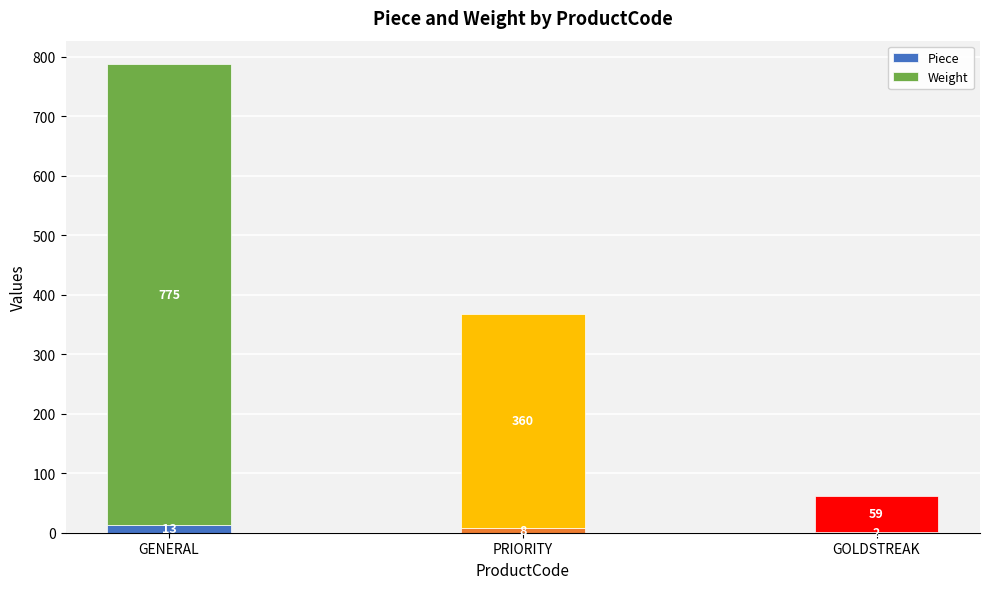

At which label does Piece first exceed 8?

GENERAL